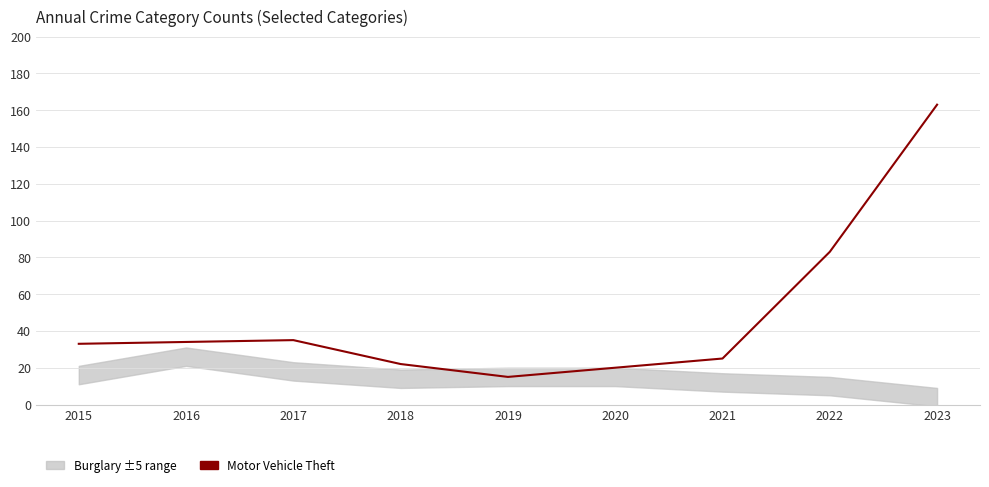

What is the value of the 6th point from the left?

20